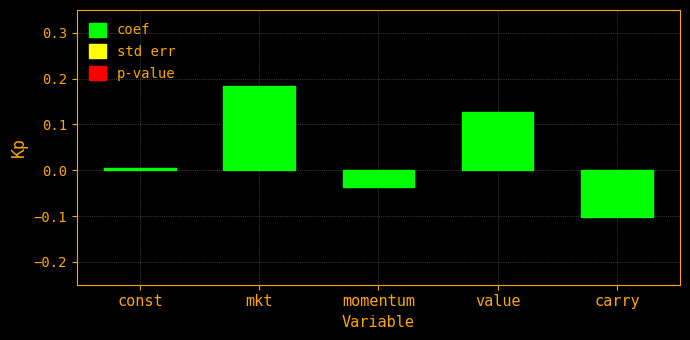

What is the change in value from value to carry?

-0.2